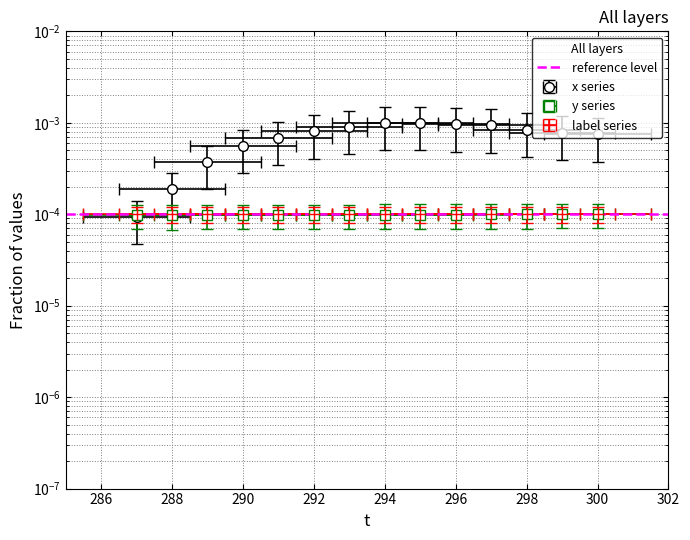

Does the chart have visible grid lines?

Yes